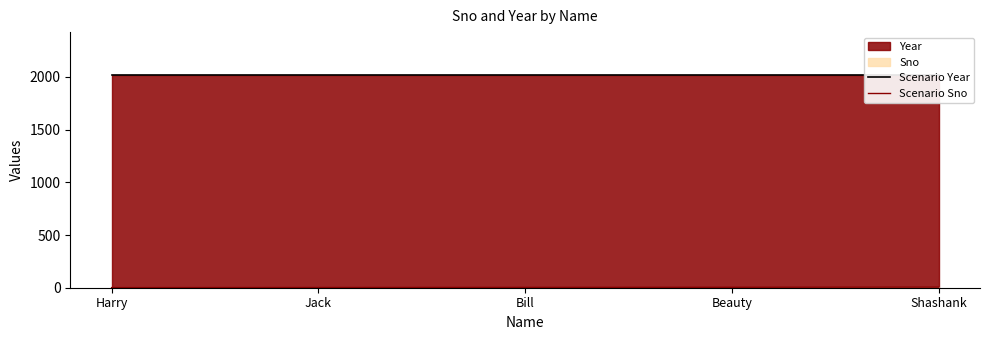

True or false: Scenario Year has more than 0 points higher than both neighbors.

False